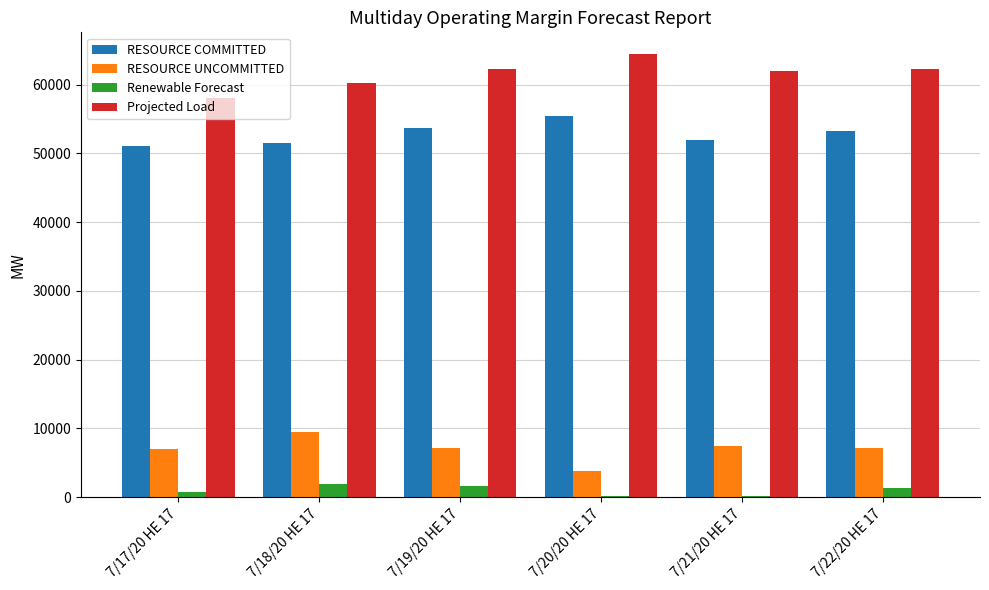

The RESOURCE UNCOMMITTED series shows 7172.2 at 7/19/20 HE 17. True or false?

True